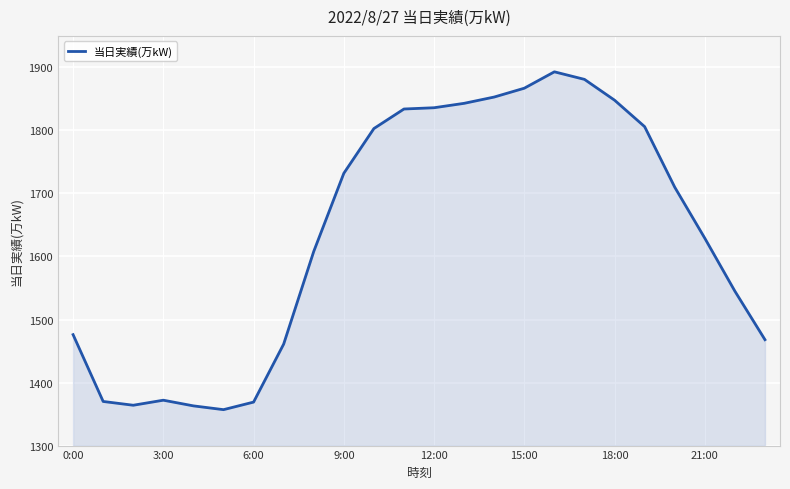

What is the smallest value displayed?

1357